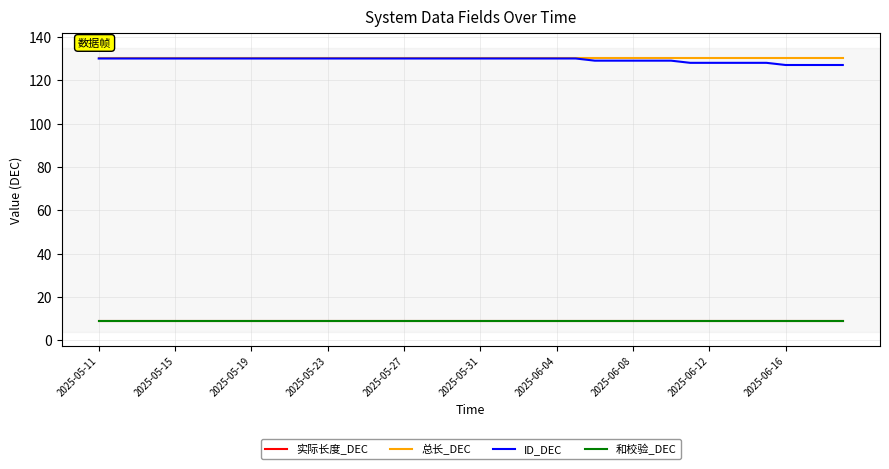

Does the chart have visible grid lines?

Yes